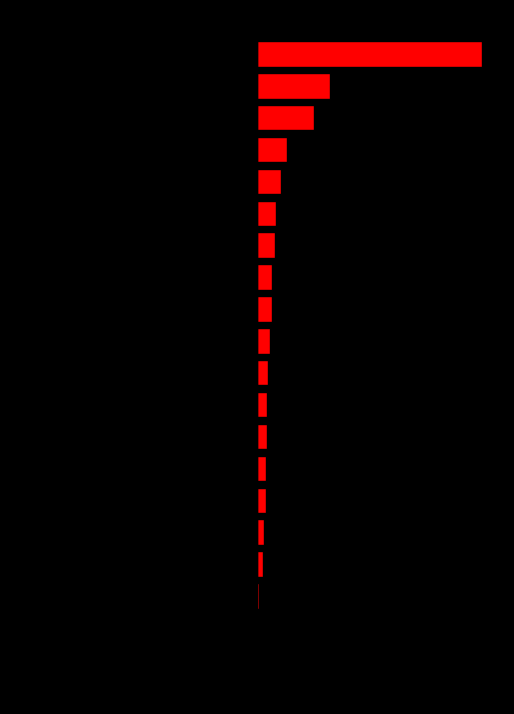

The value of col_1_left at 3 is -99. True or false?

False